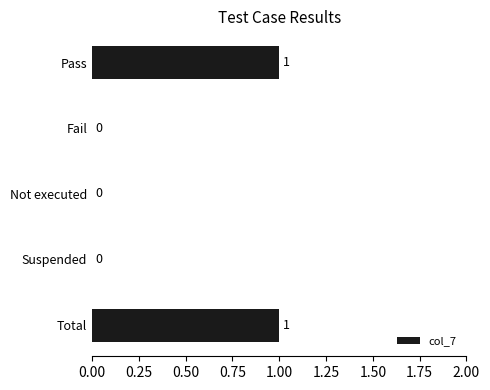

Is it true that the value at Total is 1?

True